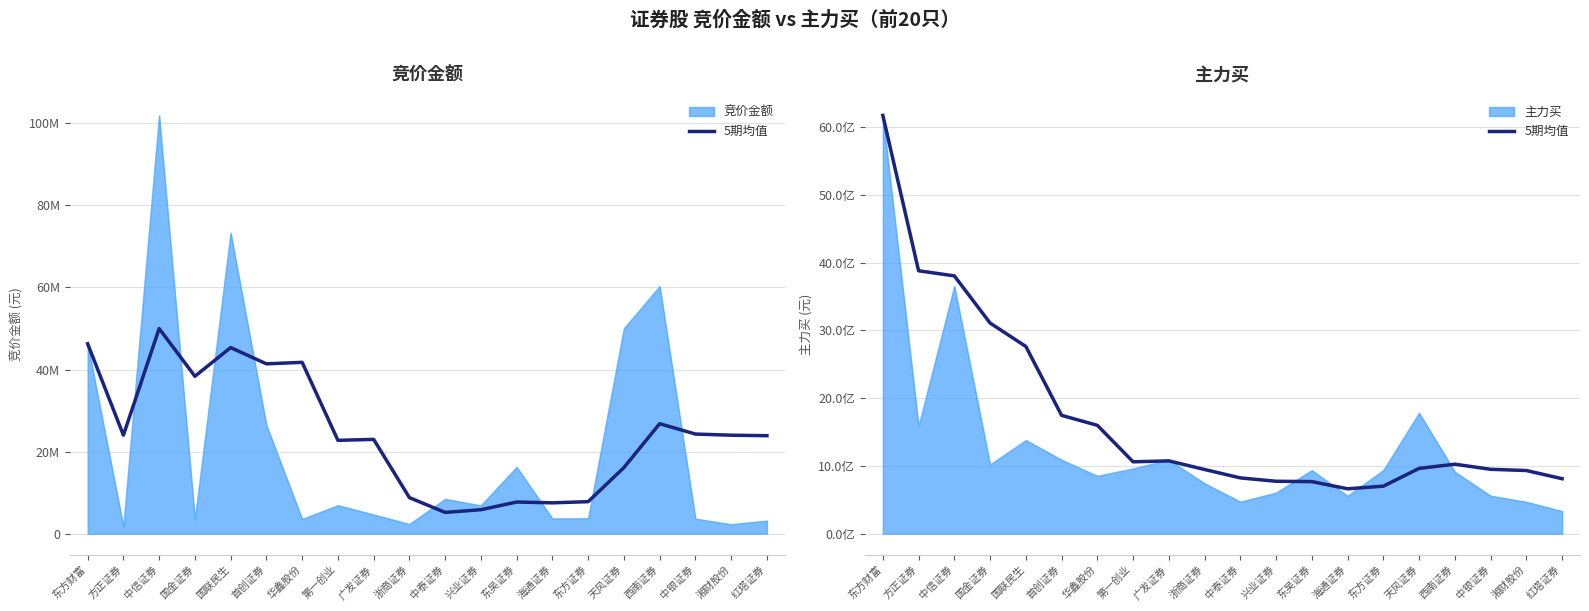

How many data points are above 1025550198?

9